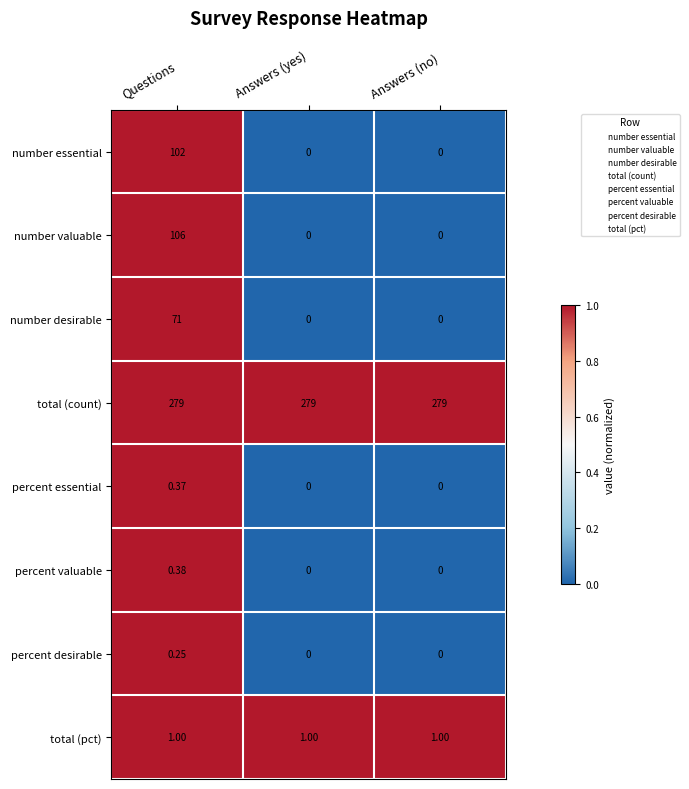

At which category is the sum across all series the highest?

Questions